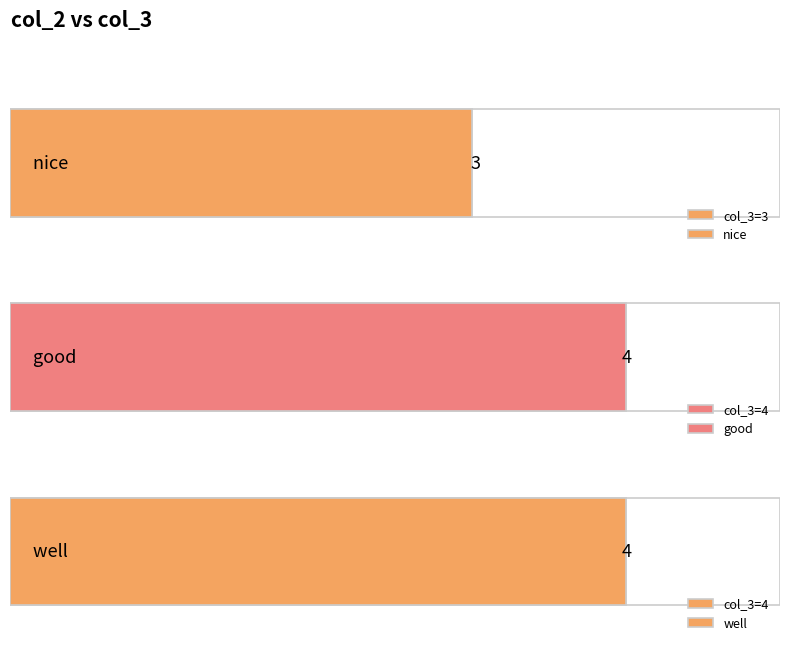

What is the greatest value displayed?

4